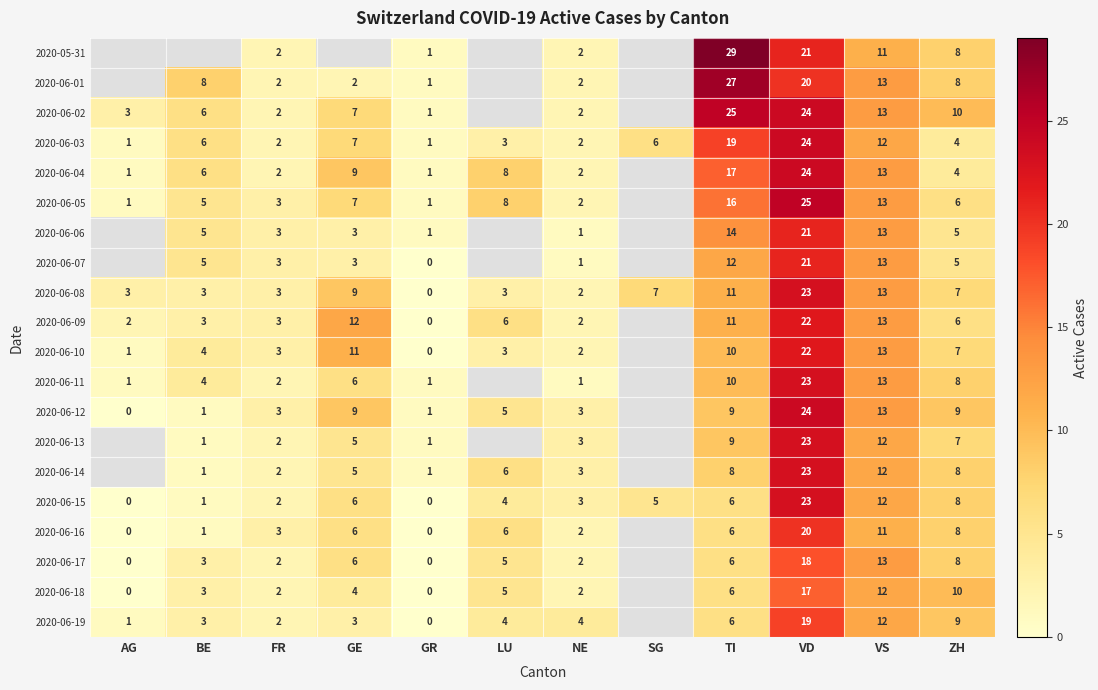

The value of 2020-06-12 at BE is 2. True or false?

False